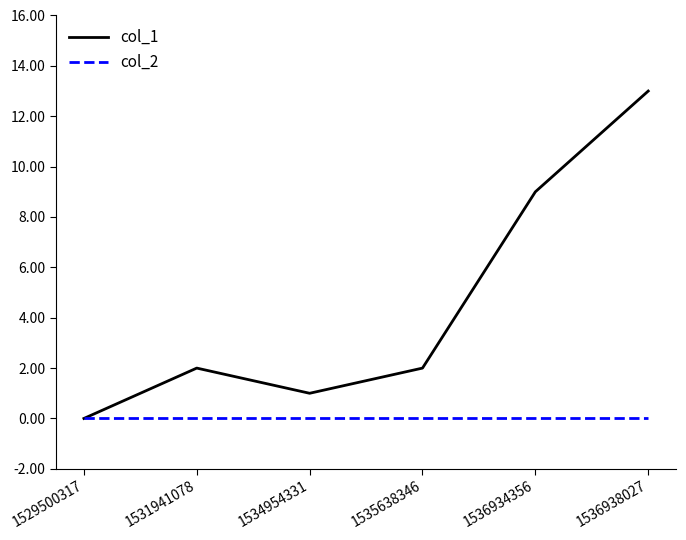

Which category has the highest value in the col_1 series?

1536938027